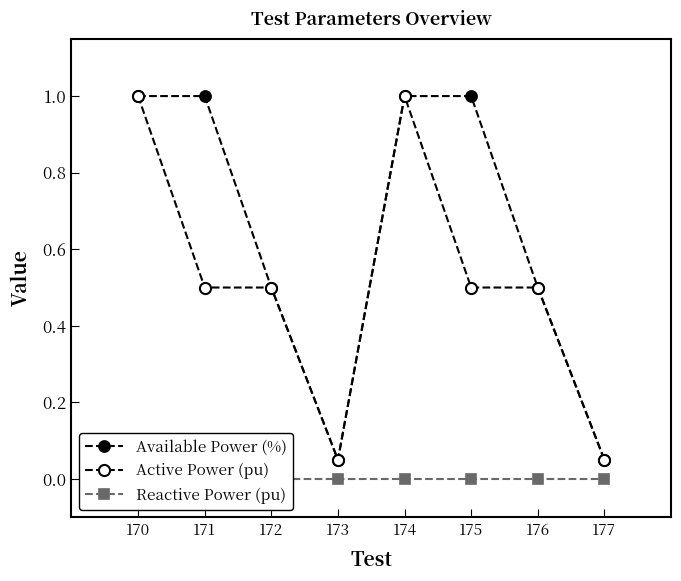

Is it true that Active Power (pu) equals 0.5 at 171?

True